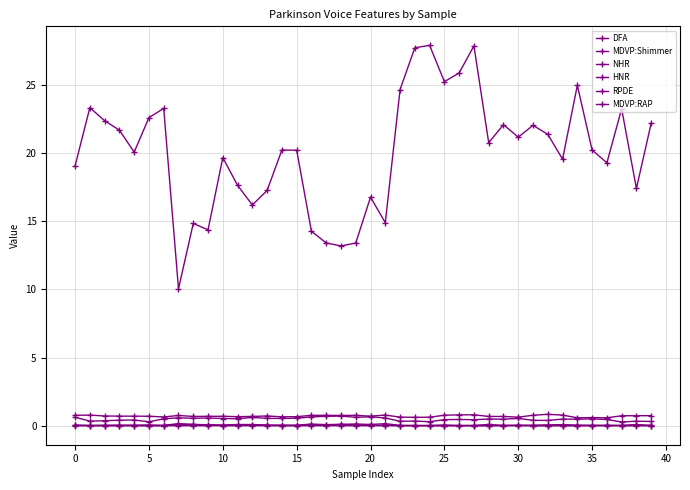

Count the number of data series in this chart.

6